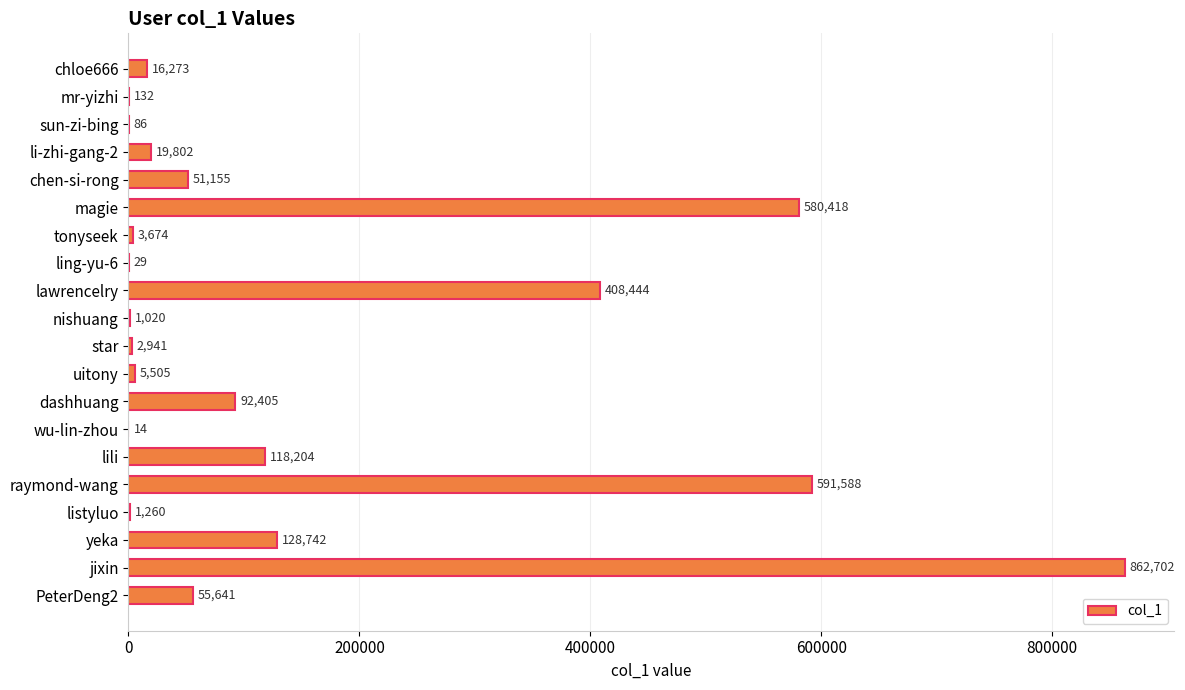

The value at jixin is 862702. True or false?

True